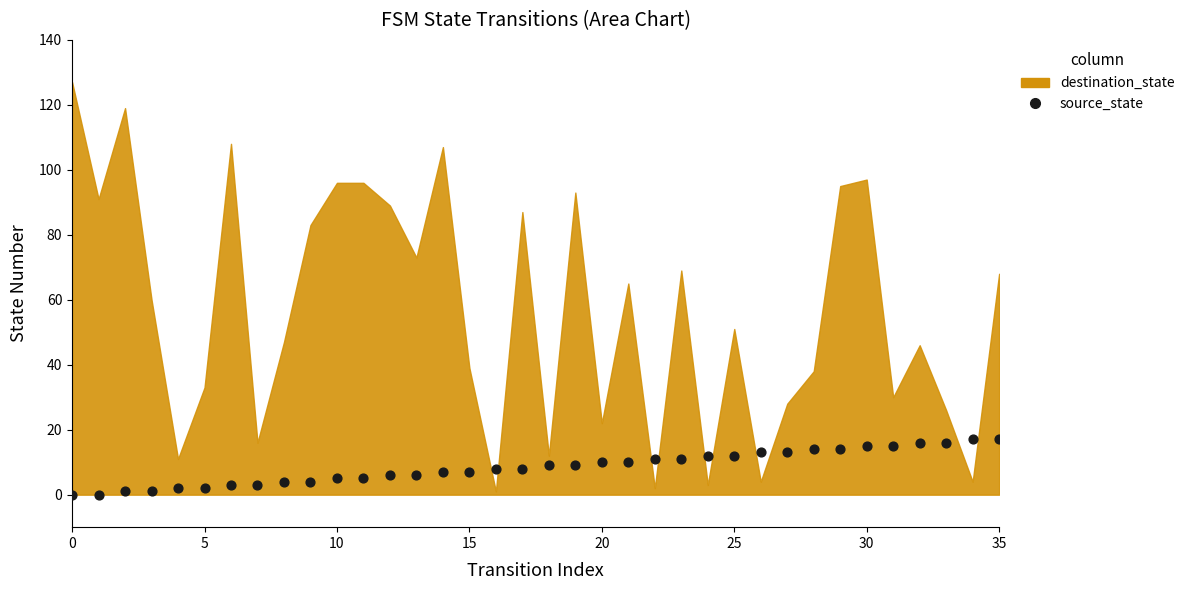

What is the range of Y values (max minus min)?

17